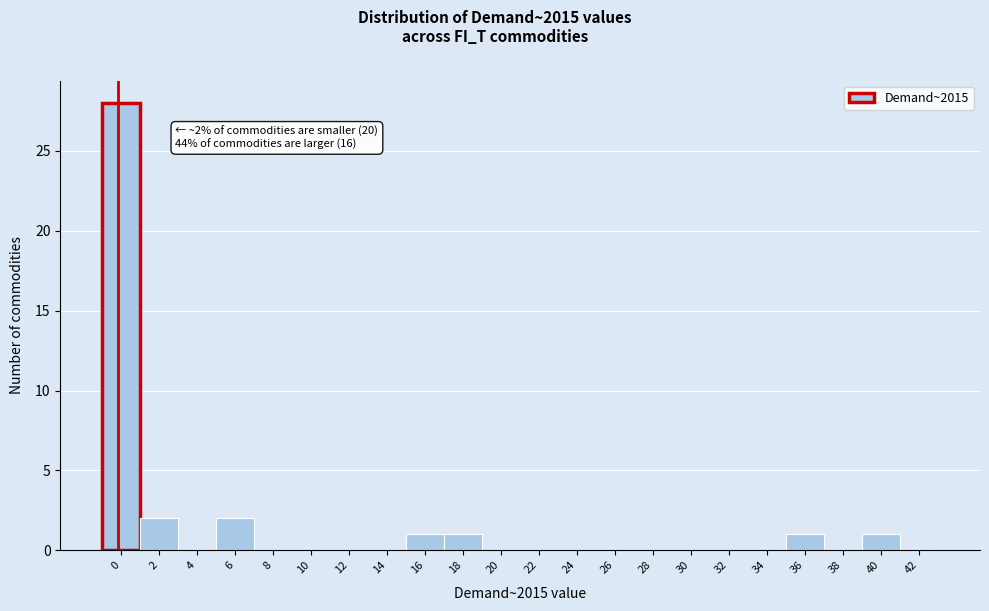

Reading left to right, transcribe all the data shown in this chart.

0=28	2=2	4=0	6=2	8=0	10=0	12=0	14=0	16=1	18=1	20=0	22=0	24=0	26=0	28=0	30=0	32=0	34=0	36=1	38=0	40=1	42=0